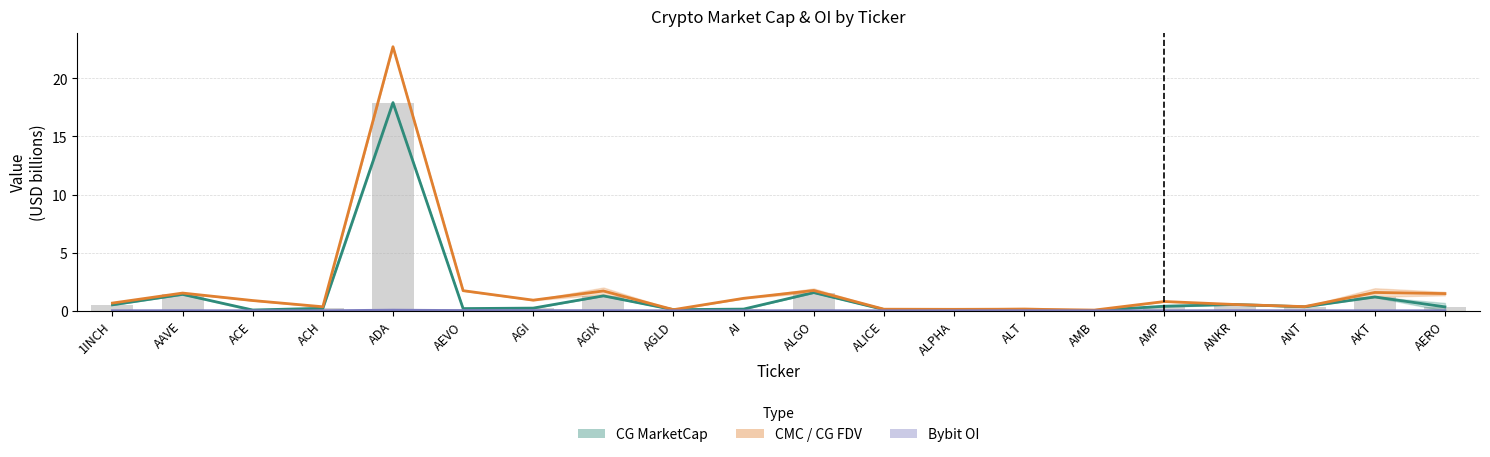

What is the difference between the maximum and minimum values in the CG_MarketCap series?

17.9